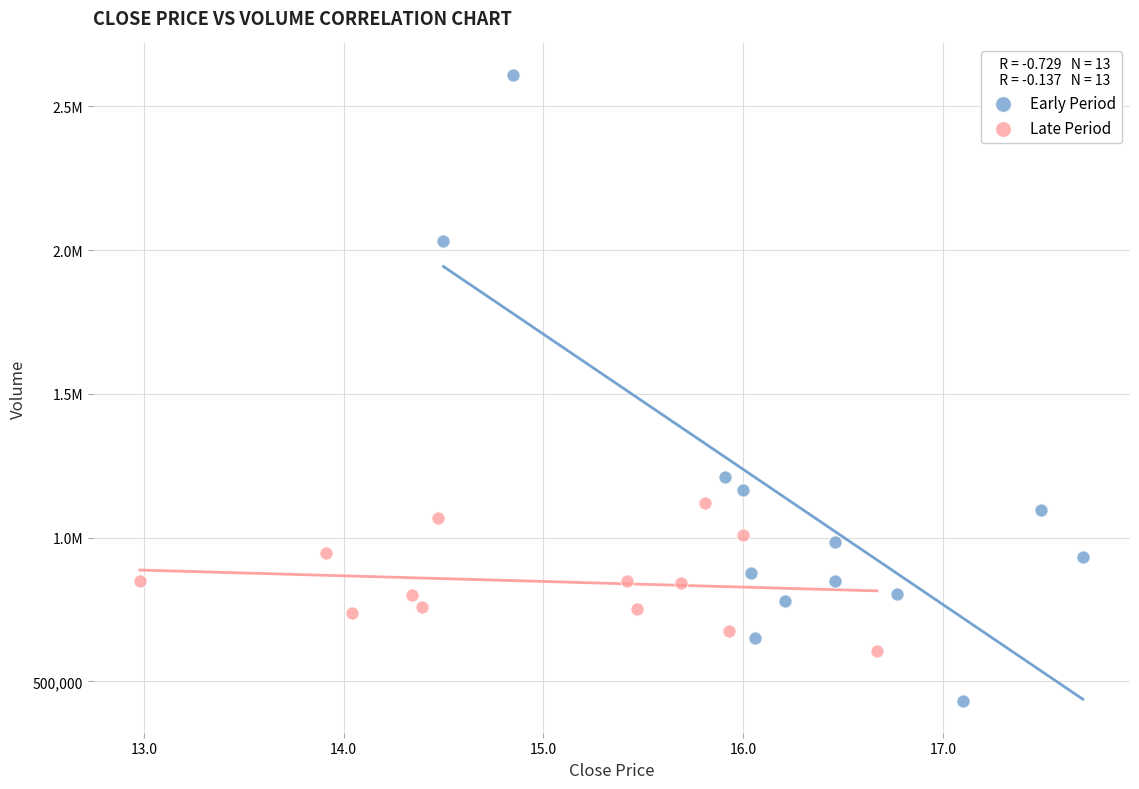

What are all the series names shown in the legend?

Early Period, Late Period